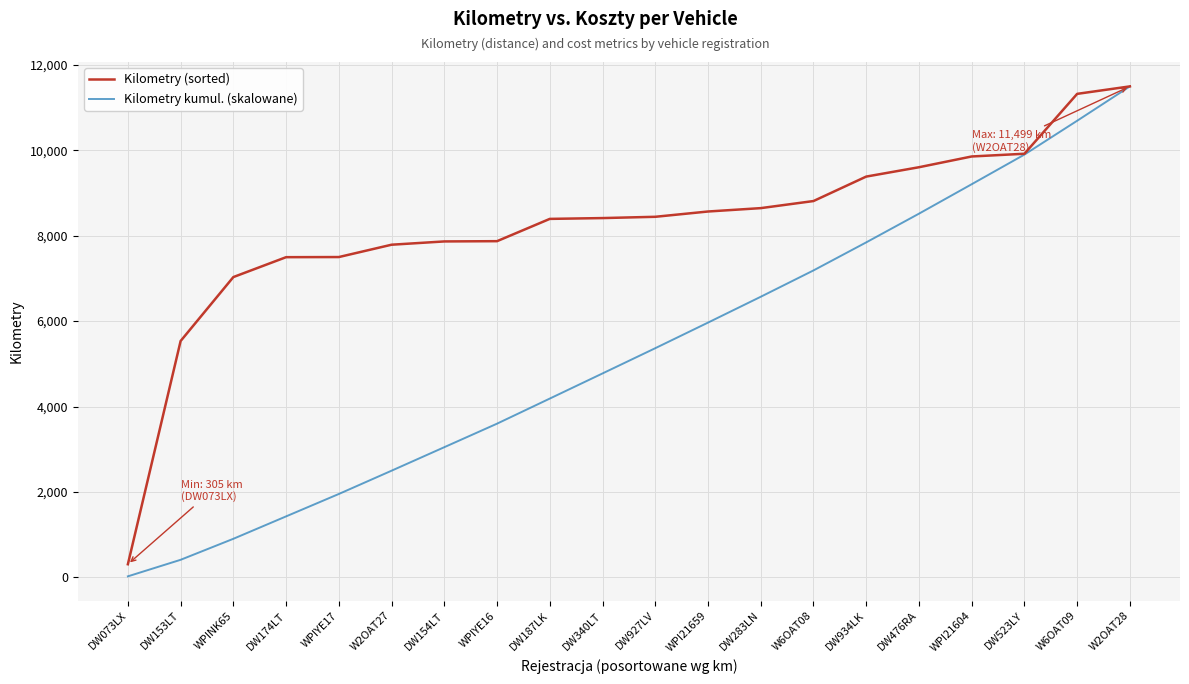

List the series in order of their overall mean, lowest first.

Kilometry kumul. (skalowane), Kilometry (sorted)